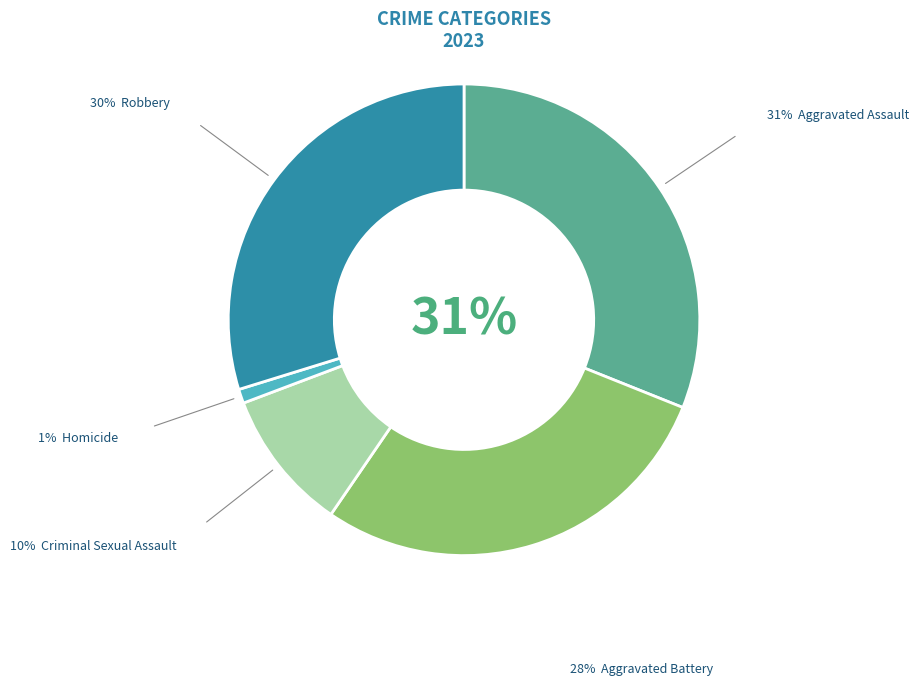

To the nearest percent, what is the average slice percentage?

20%